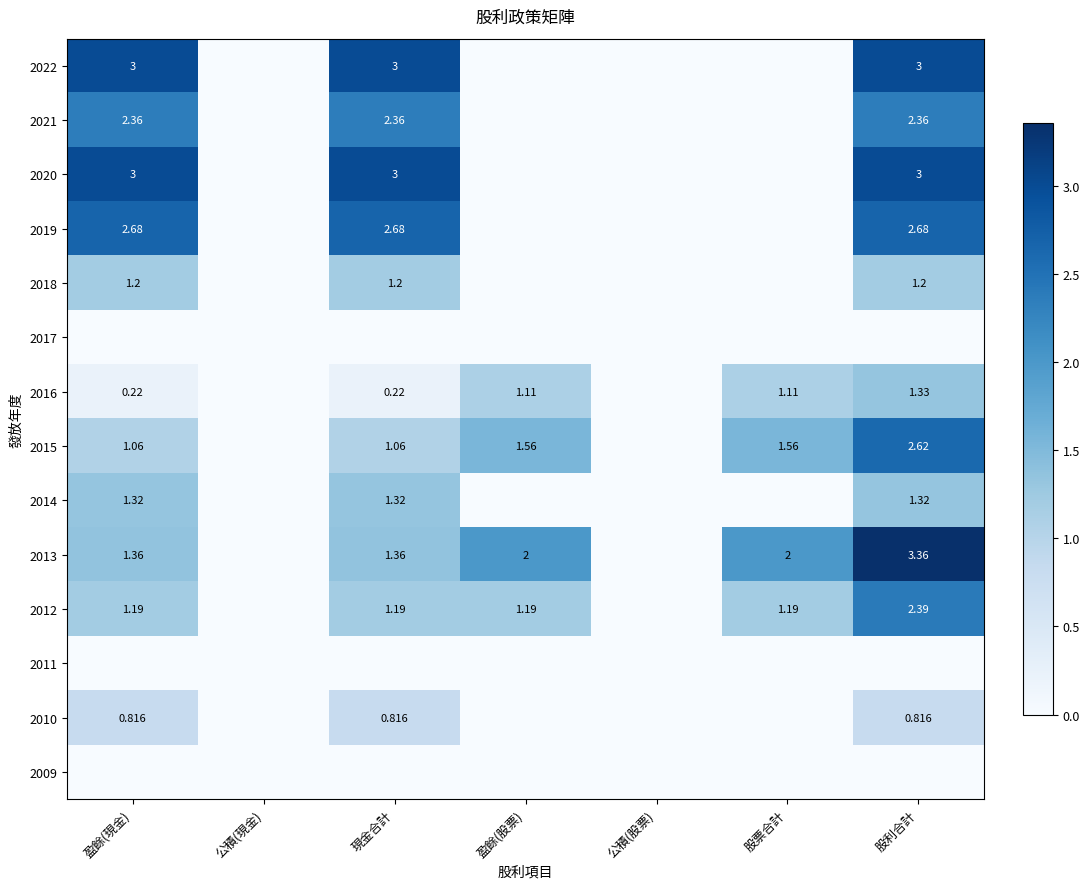

At which category does the chart reach its peak across all series?

股利合計